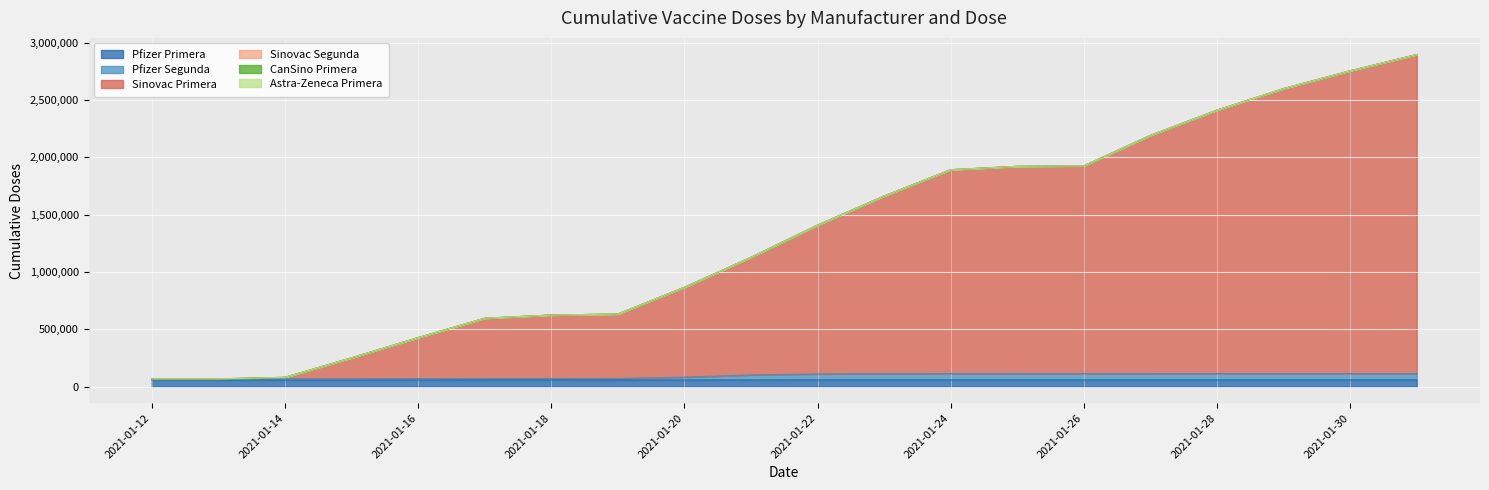

Rank the categories by Pfizer Segunda value from lowest to highest.

2021-01-12, 2021-01-13, 2021-01-14, 2021-01-15, 2021-01-16, 2021-01-17, 2021-01-18, 2021-01-19, 2021-01-20, 2021-01-21, 2021-01-22, 2021-01-23, 2021-01-24, 2021-01-25, 2021-01-26, 2021-01-27, 2021-01-28, 2021-01-29, 2021-01-30, 2021-01-31